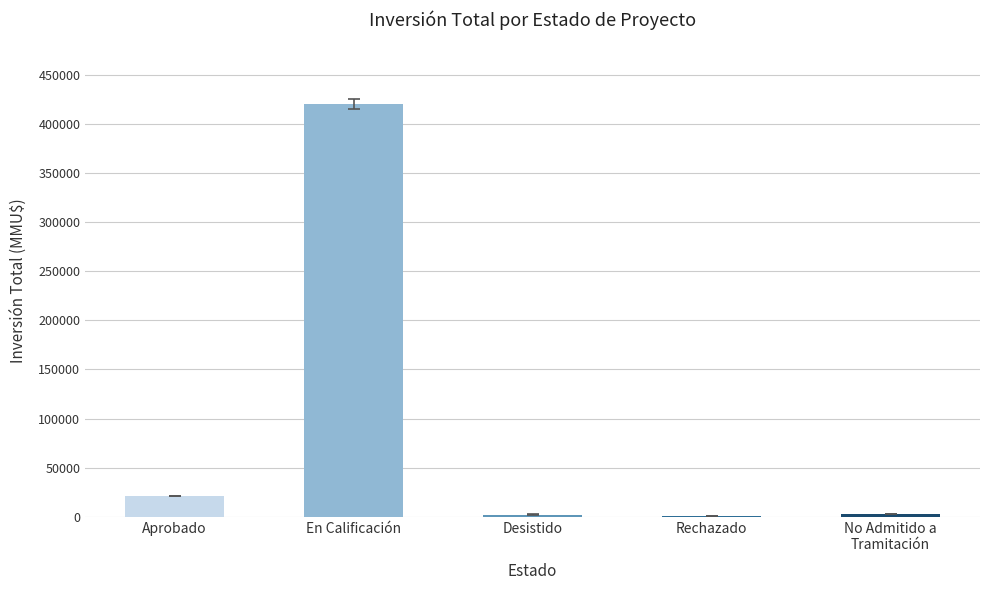

The chart shows a value of 21083 at Aprobado. True or false?

True